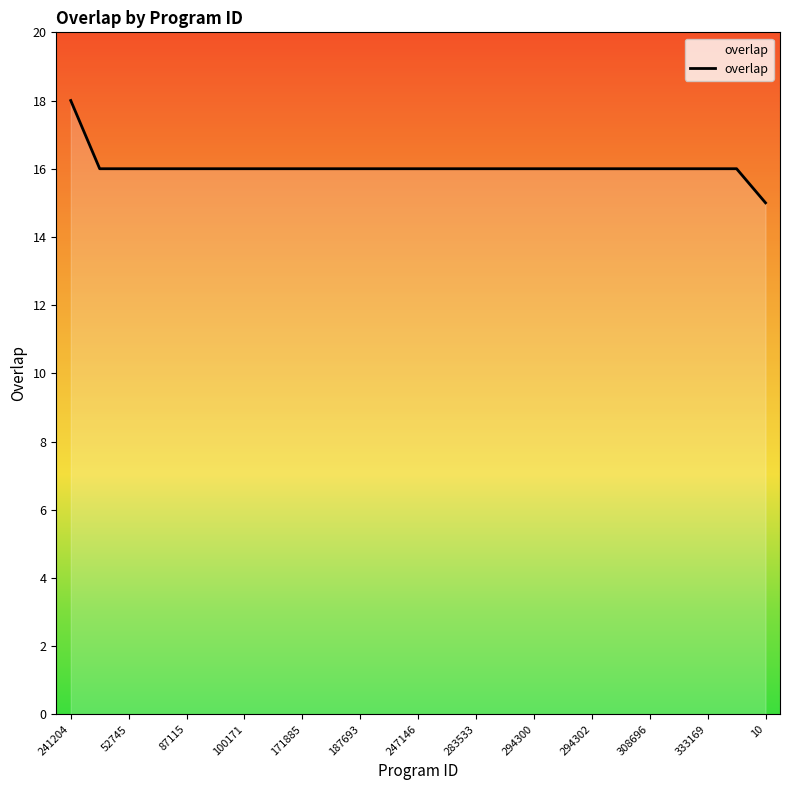

What is the difference between the maximum and minimum values?

3